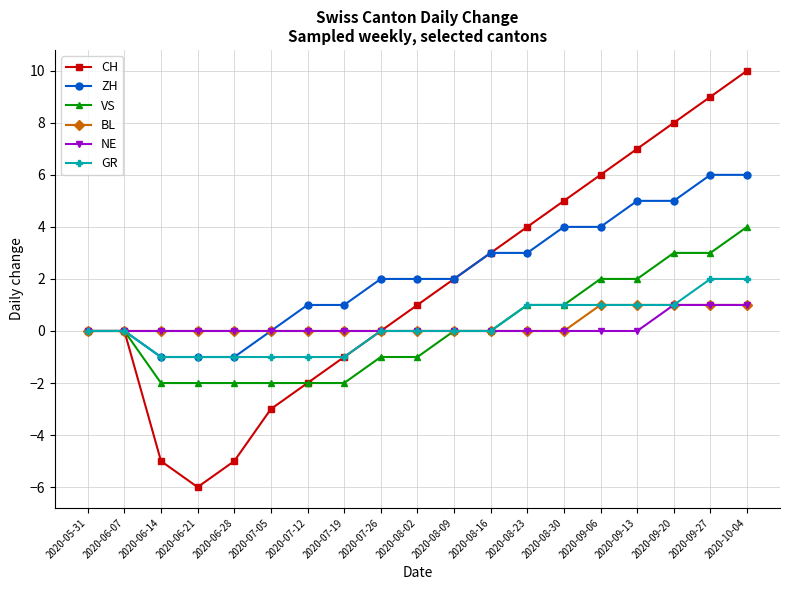

Reading right to left, extract all data points from this chart.

CH: 2020-10-04=10	2020-09-27=9	2020-09-20=8	2020-09-13=7	2020-09-06=6	2020-08-30=5	2020-08-23=4	2020-08-16=3	2020-08-09=2	2020-08-02=1	2020-07-26=0	2020-07-19=-1	2020-07-12=-2	2020-07-05=-3	2020-06-28=-5	2020-06-21=-6	2020-06-14=-5	2020-06-07=0	2020-05-31=0
ZH: 2020-10-04=6	2020-09-27=6	2020-09-20=5	2020-09-13=5	2020-09-06=4	2020-08-30=4	2020-08-23=3	2020-08-16=3	2020-08-09=2	2020-08-02=2	2020-07-26=2	2020-07-19=1	2020-07-12=1	2020-07-05=0	2020-06-28=-1	2020-06-21=-1	2020-06-14=-1	2020-06-07=0	2020-05-31=0
VS: 2020-10-04=4	2020-09-27=3	2020-09-20=3	2020-09-13=2	2020-09-06=2	2020-08-30=1	2020-08-23=1	2020-08-16=0	2020-08-09=0	2020-08-02=-1	2020-07-26=-1	2020-07-19=-2	2020-07-12=-2	2020-07-05=-2	2020-06-28=-2	2020-06-21=-2	2020-06-14=-2	2020-06-07=0	2020-05-31=0
BL: 2020-10-04=1	2020-09-27=1	2020-09-20=1	2020-09-13=1	2020-09-06=1	2020-08-30=0	2020-08-23=0	2020-08-16=0	2020-08-09=0	2020-08-02=0	2020-07-26=0	2020-07-19=0	2020-07-12=0	2020-07-05=0	2020-06-28=0	2020-06-21=0	2020-06-14=0	2020-06-07=0	2020-05-31=0
NE: 2020-10-04=1	2020-09-27=1	2020-09-20=1	2020-09-13=0	2020-09-06=0	2020-08-30=0	2020-08-23=0	2020-08-16=0	2020-08-09=0	2020-08-02=0	2020-07-26=0	2020-07-19=0	2020-07-12=0	2020-07-05=0	2020-06-28=0	2020-06-21=0	2020-06-14=0	2020-06-07=0	2020-05-31=0
GR: 2020-10-04=2	2020-09-27=2	2020-09-20=1	2020-09-13=1	2020-09-06=1	2020-08-30=1	2020-08-23=1	2020-08-16=0	2020-08-09=0	2020-08-02=0	2020-07-26=0	2020-07-19=-1	2020-07-12=-1	2020-07-05=-1	2020-06-28=-1	2020-06-21=-1	2020-06-14=-1	2020-06-07=0	2020-05-31=0